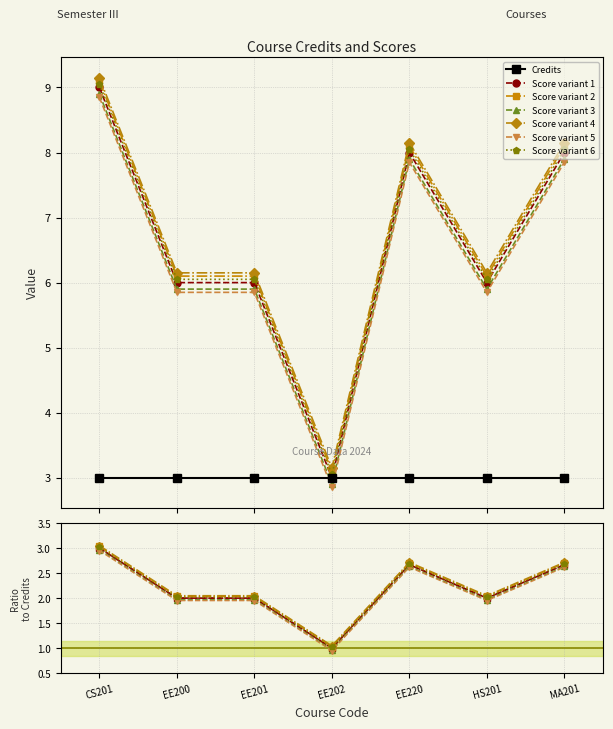

What is the minimum value shown in the chart?

3